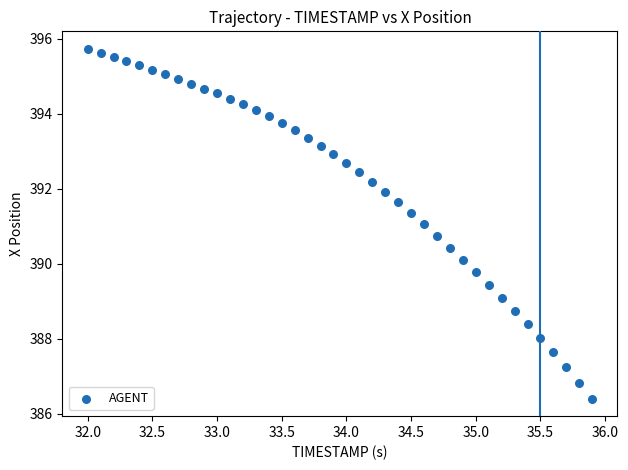

What is the range of Y values (max minus min)?

9.3